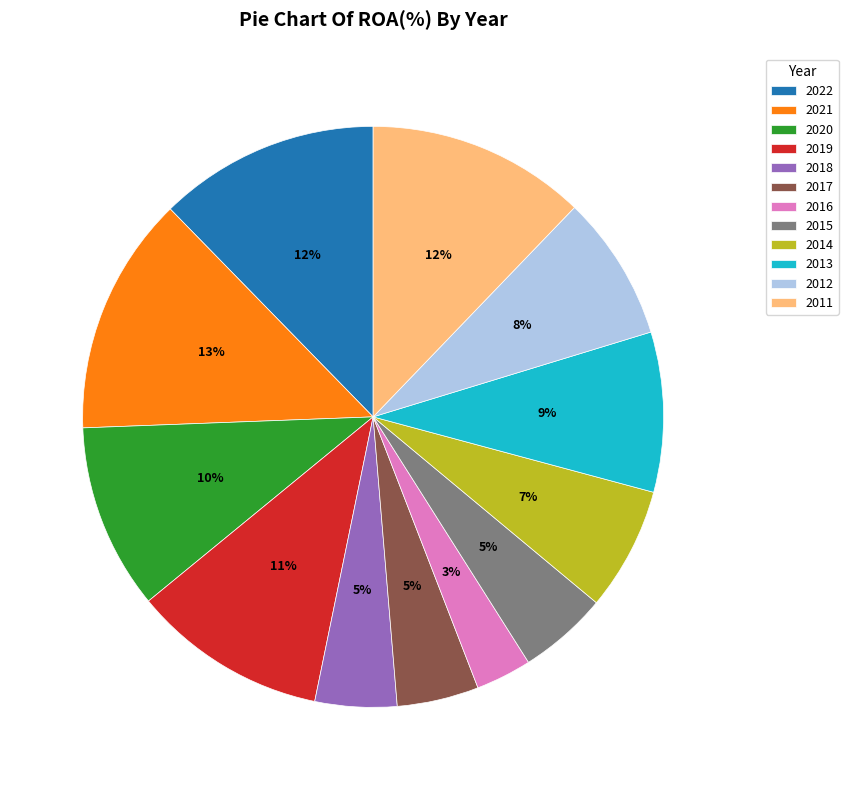

Is there any slice that represents more than half of the pie?

No